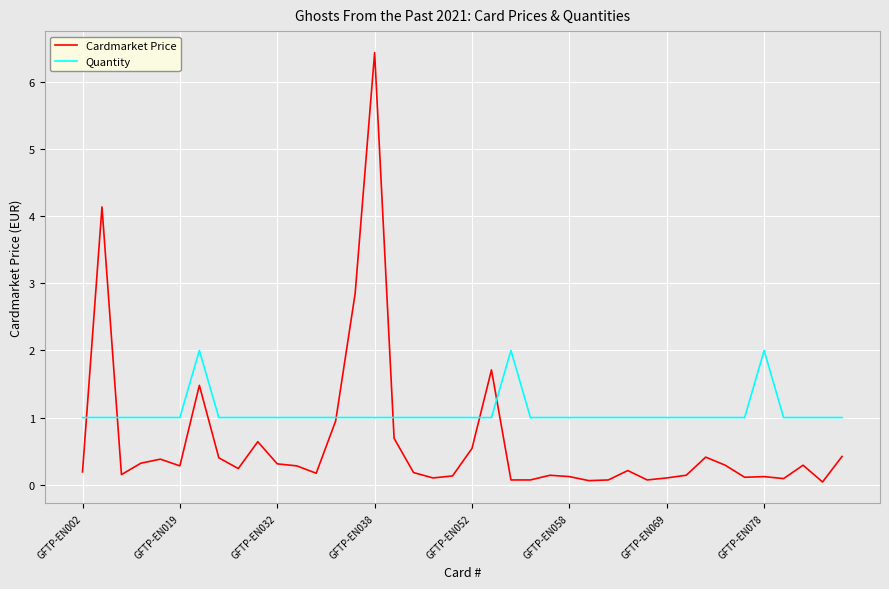

Rank the series by their maximum value, from lowest to highest.

Quantity, Cardmarket Price